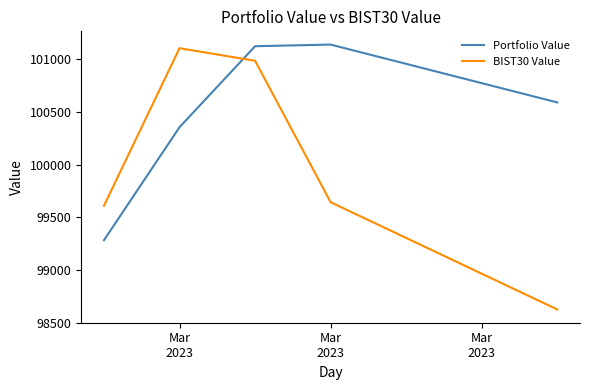

How many times do Portfolio Value and BIST30 Value cross each other?

1